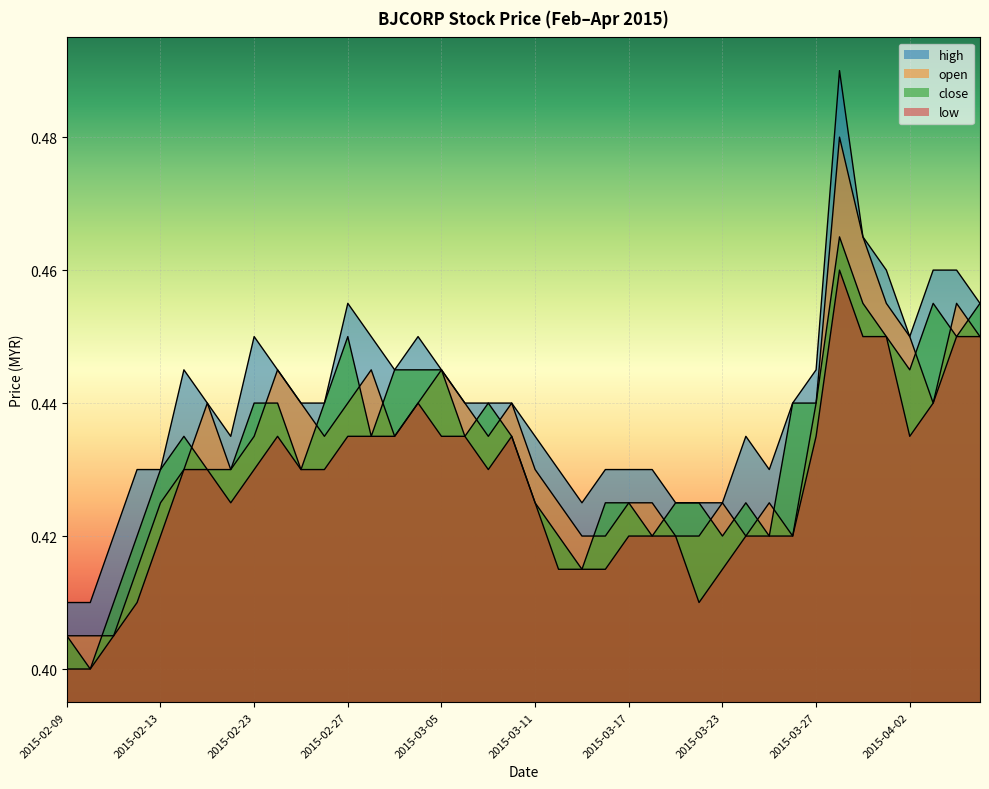

How many interior local peaks does the open series have?

9